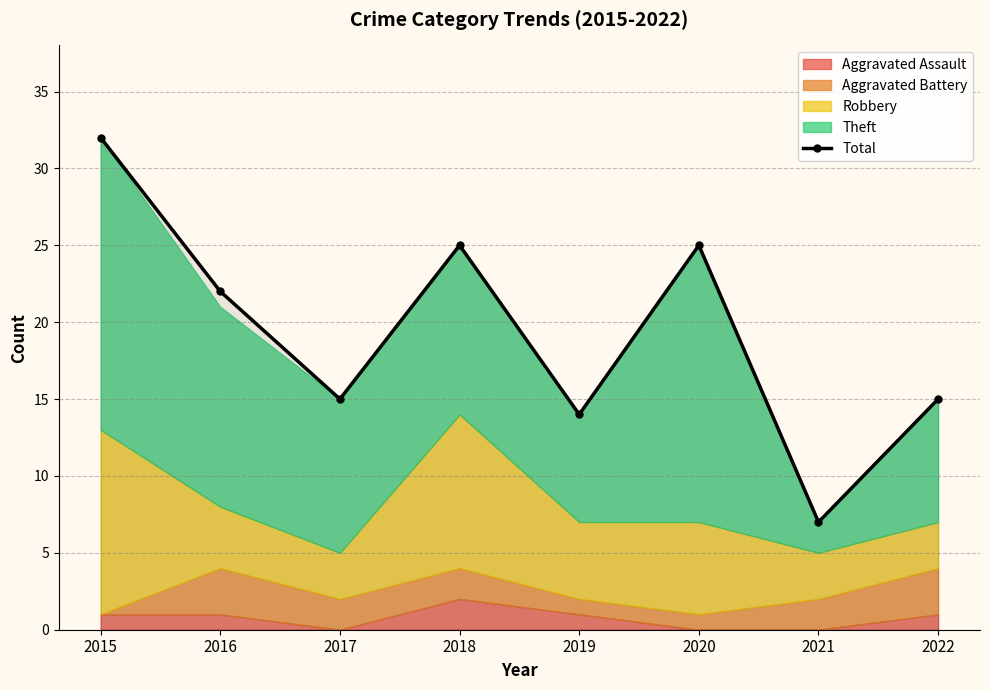

True or false: the data shows 15 at 2017.

True